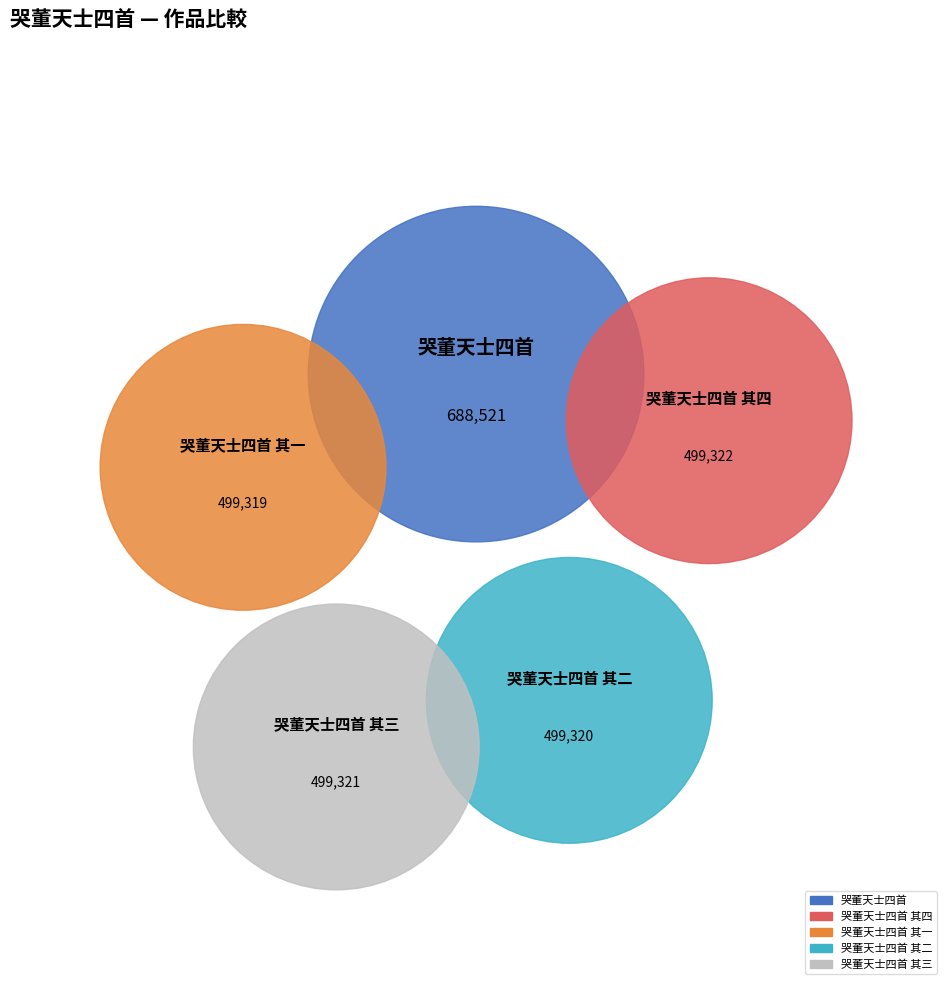

Is it true that 哭董天士四首 is 26% of the pie?

True